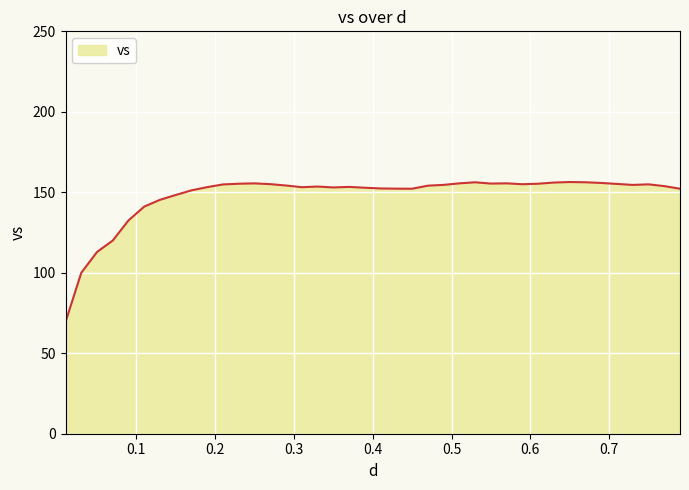

What is the maximum value shown in the chart?

156.4